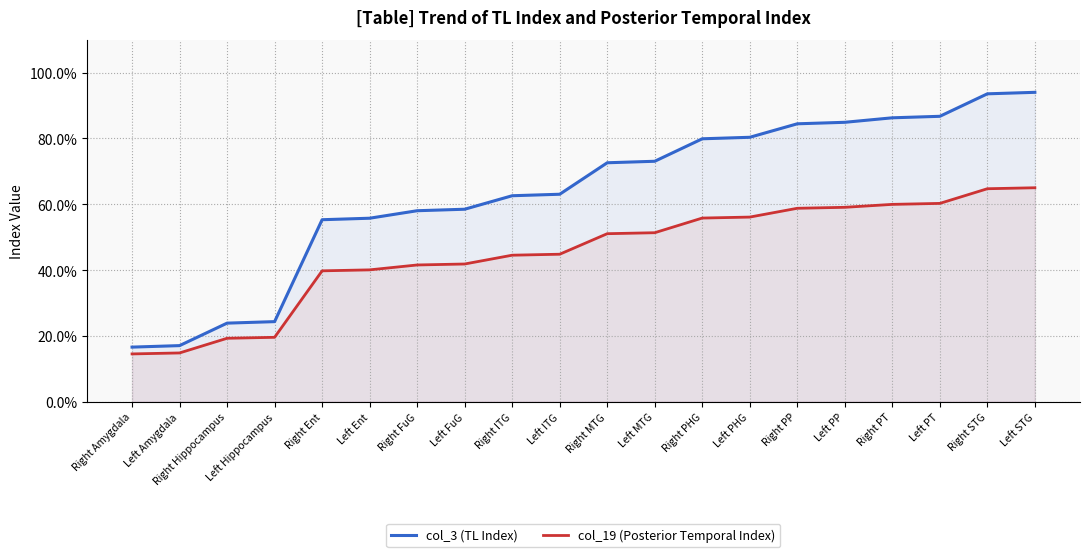

How many lines are shown in the chart?

2